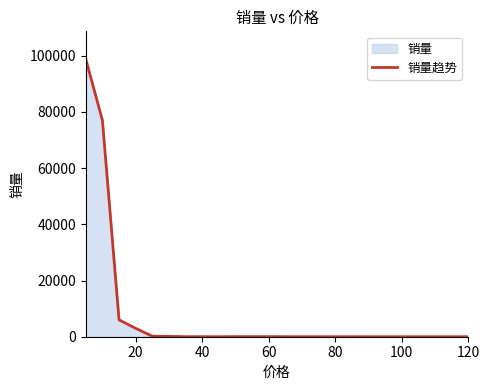

What is the difference between the maximum and minimum values?

98794.1